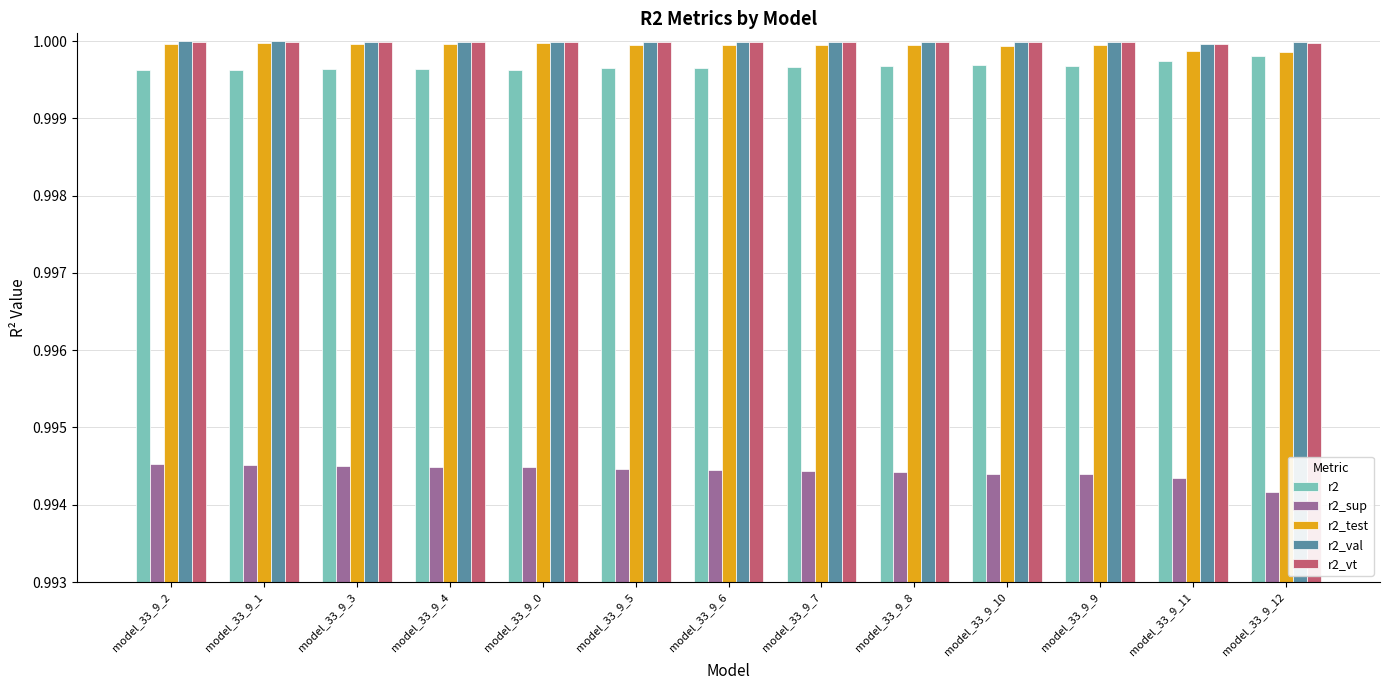

Which category has the lowest value across all series?

model_33_9_12